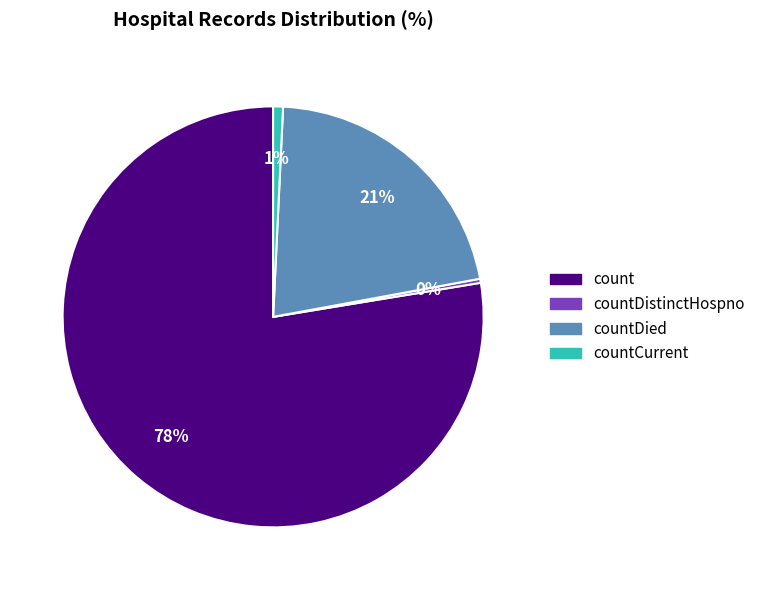

To the nearest percent, what is the average slice percentage?

25%